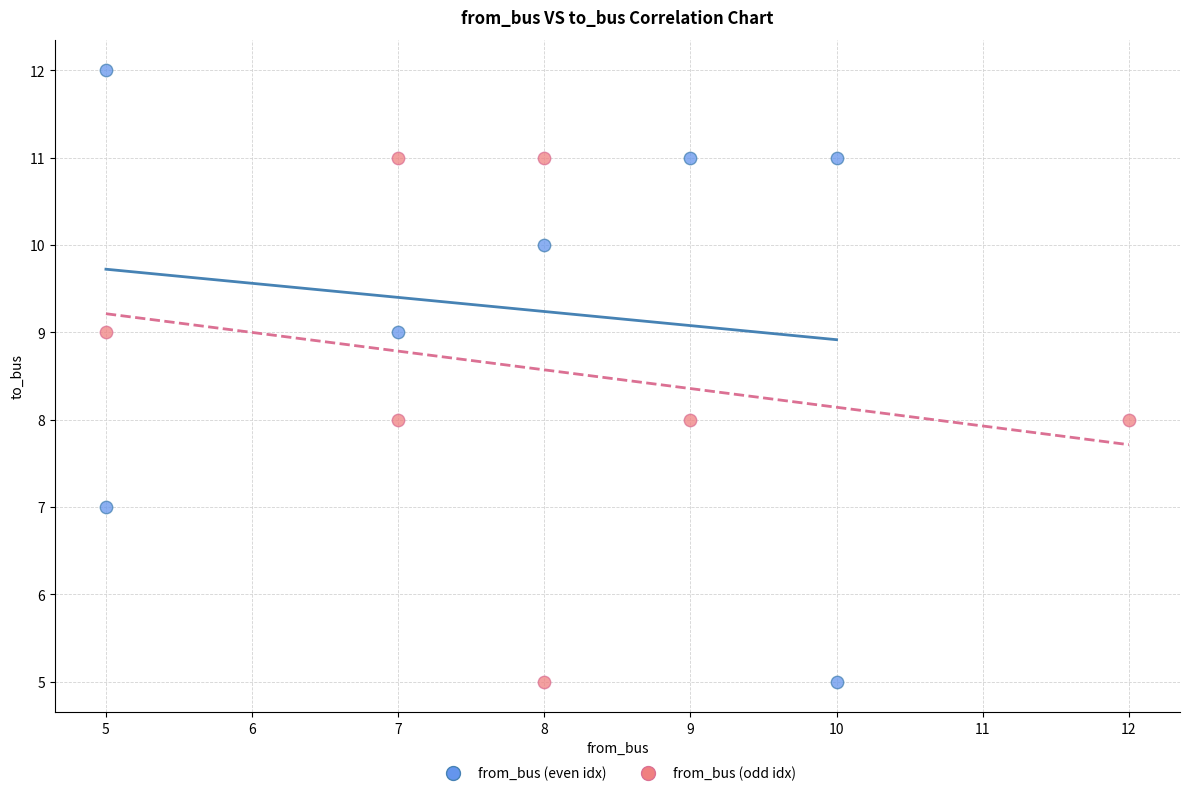

Which series contains the highest Y value?

from_bus (even idx)